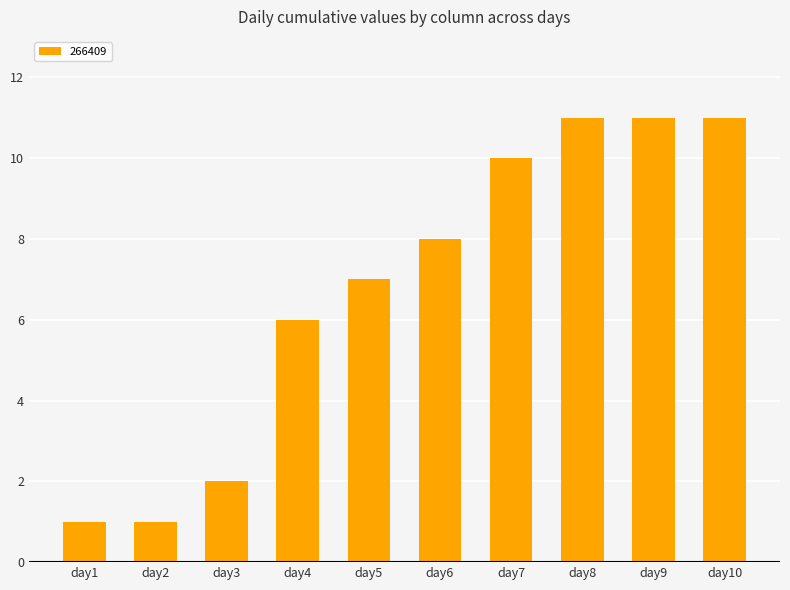

Are the bars horizontal?

No